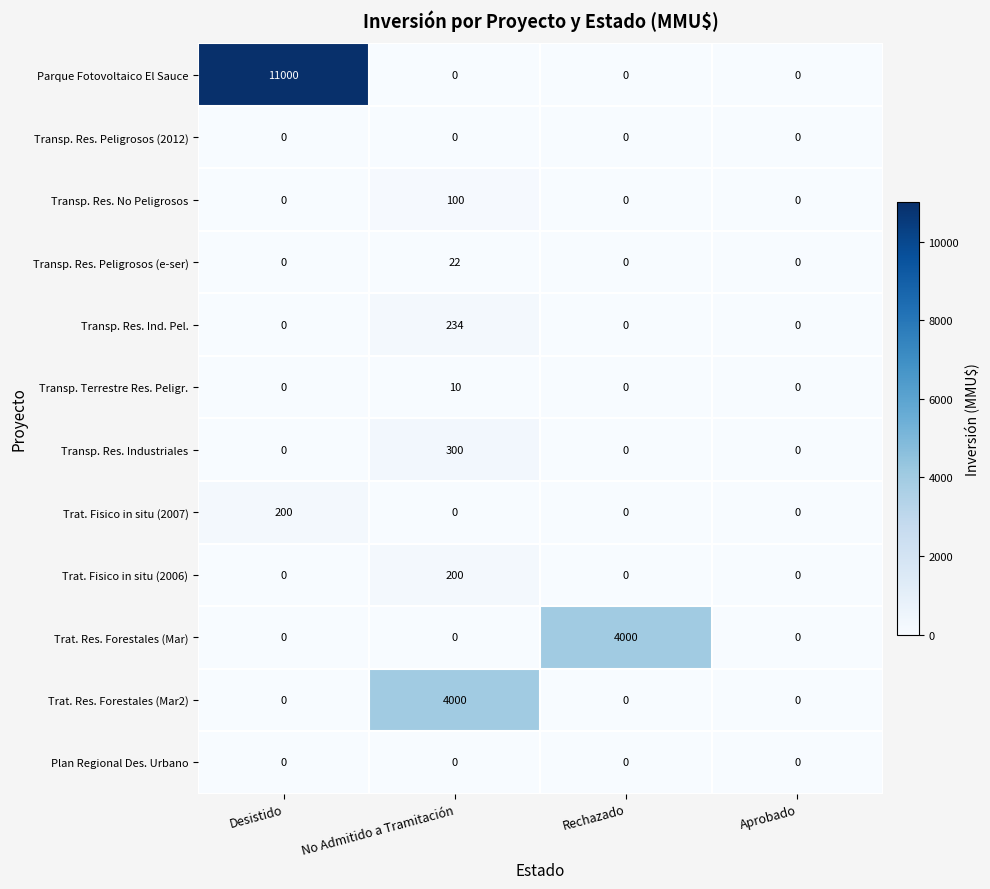

At which category is the sum across all series the highest?

Desistido